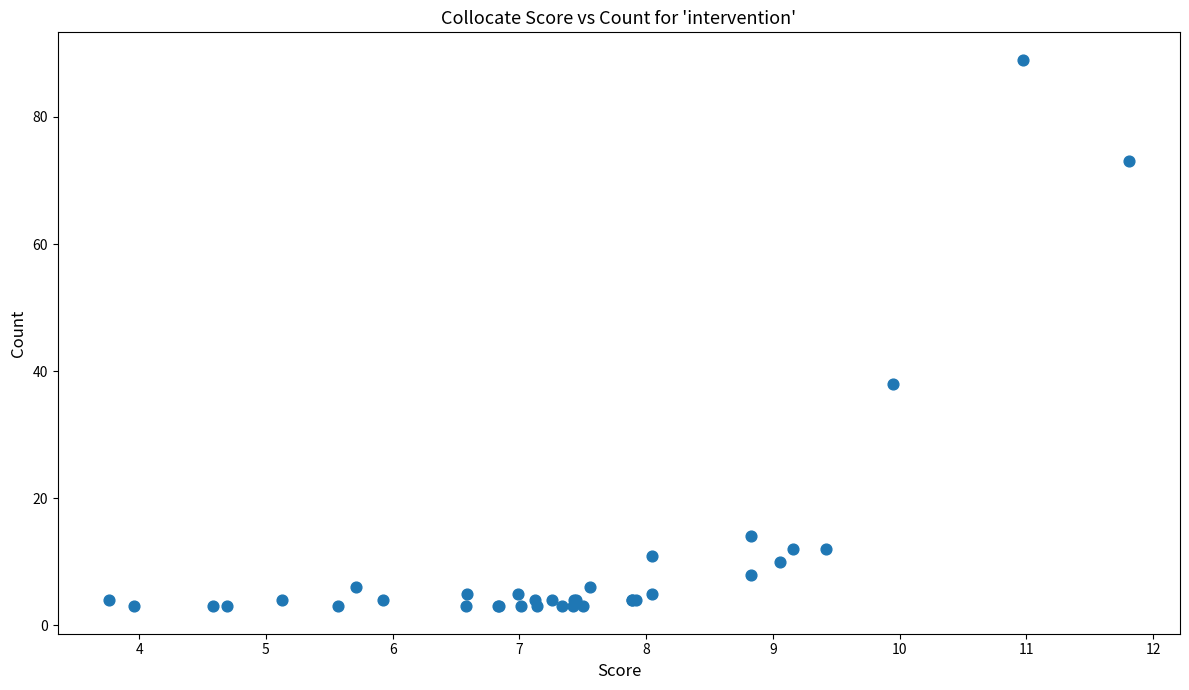

What Y value in the scatter plot is closest to 46?

38